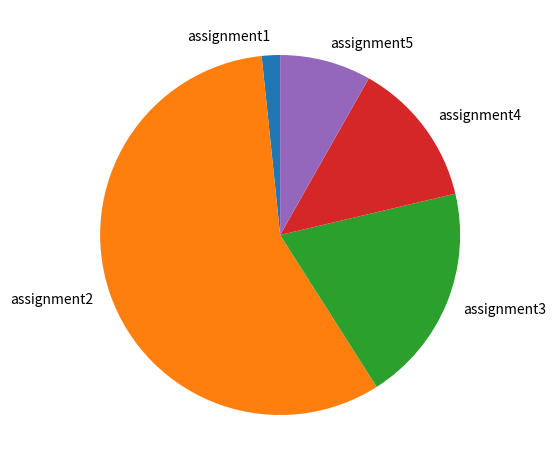

Count the number of slices in the pie.

5